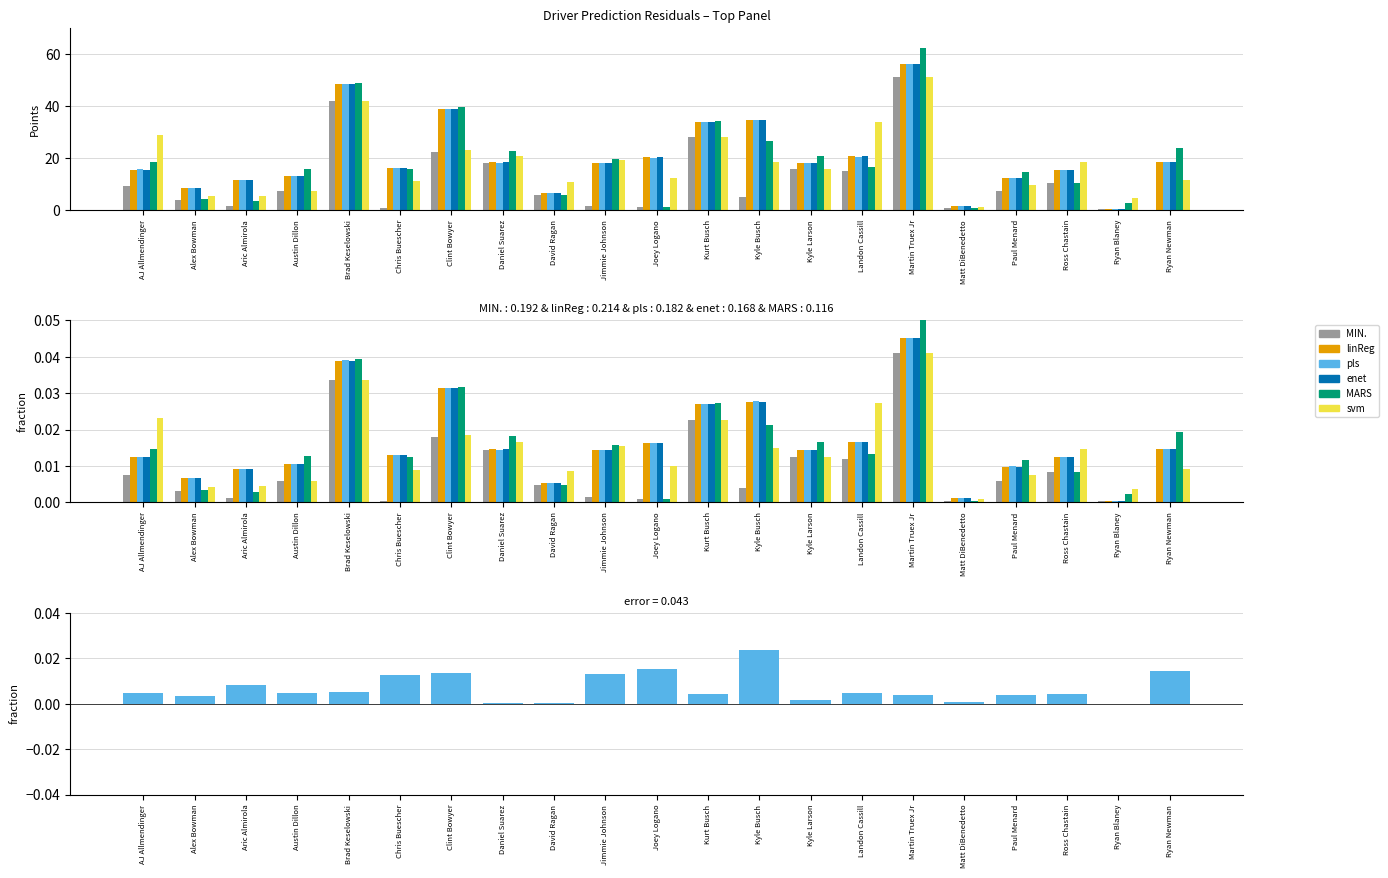

What is the sum of all MIN. values?

246.7